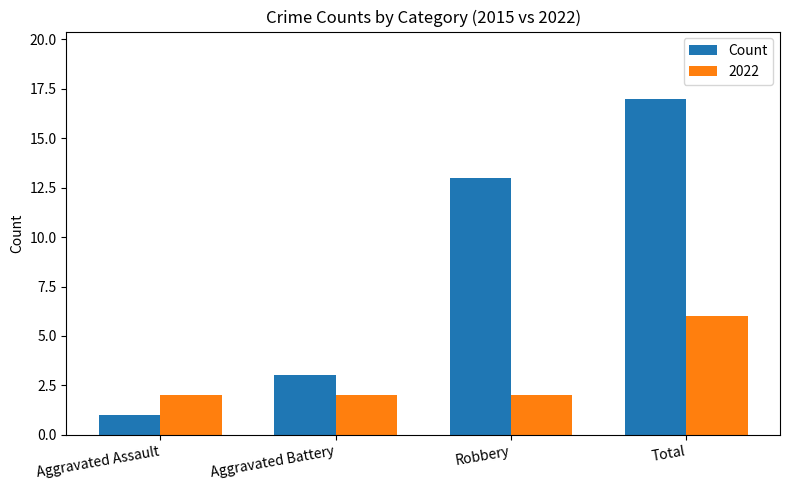

Which series has the widest spread of values?

Count